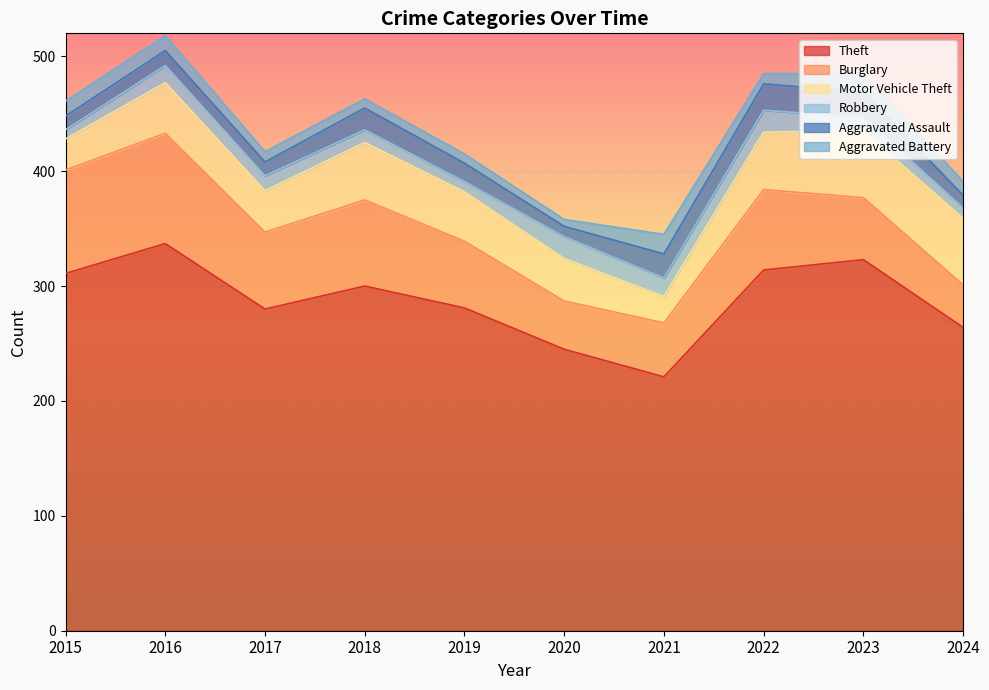

True or false: Theft has a value of 468 at 2017.

False